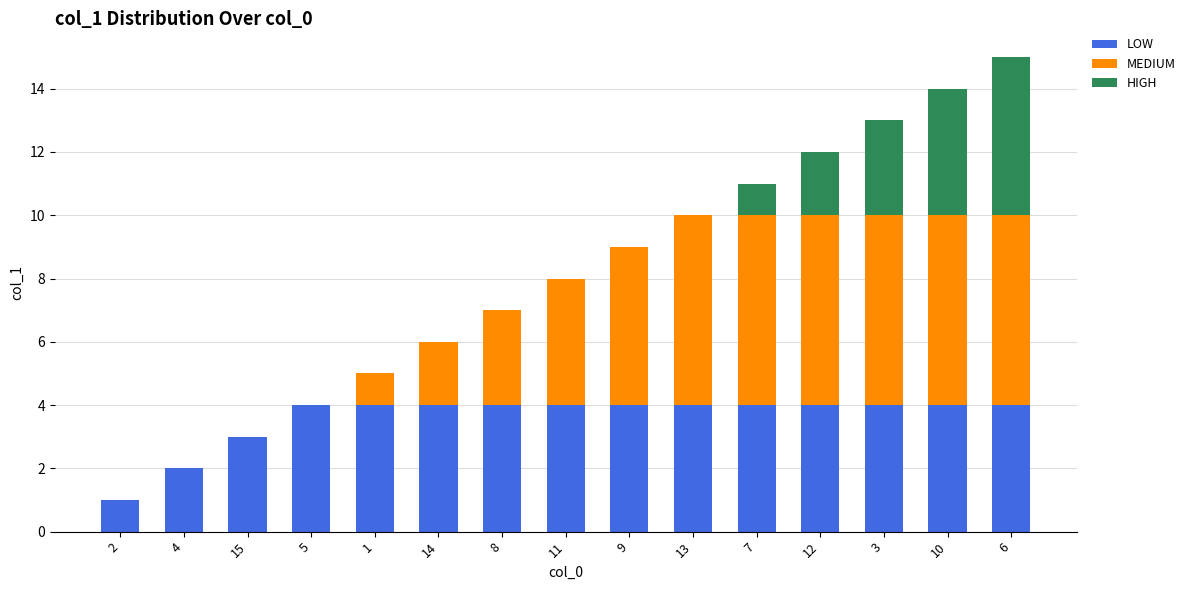

The value of LOW at 6 is 6. True or false?

False